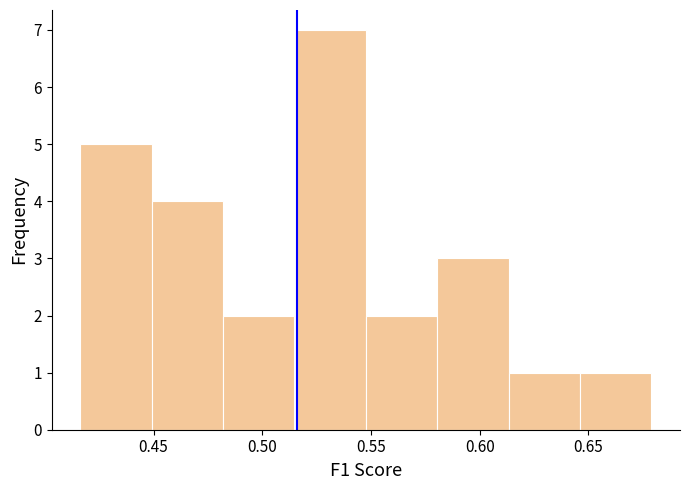

Over which range of the x-axis is the bar tallest?

0.515 to 0.550